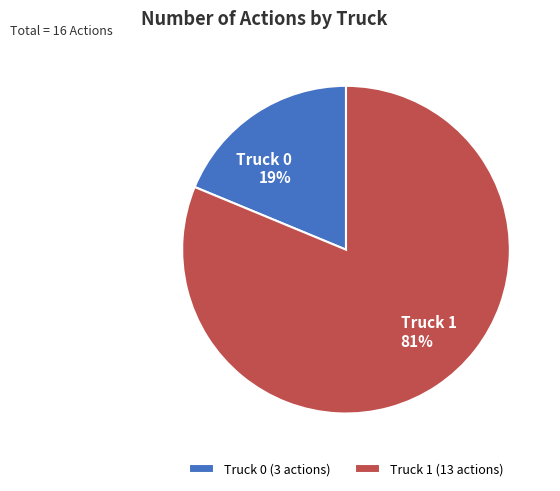

Do Truck 1 and Truck 0 together represent more than half of the pie?

Yes